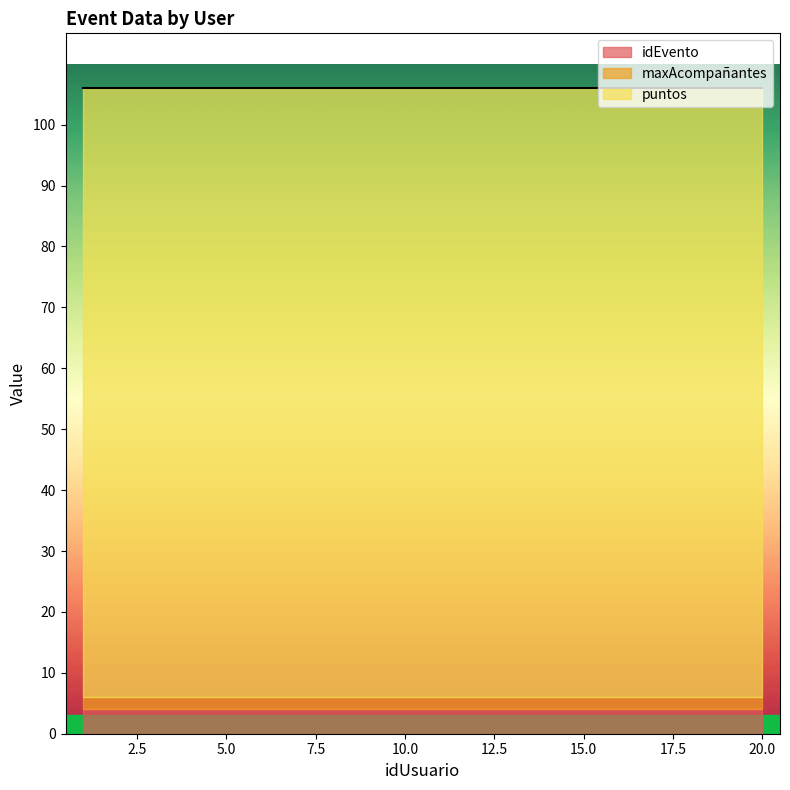

The idEvento series shows 4 at 13. True or false?

True